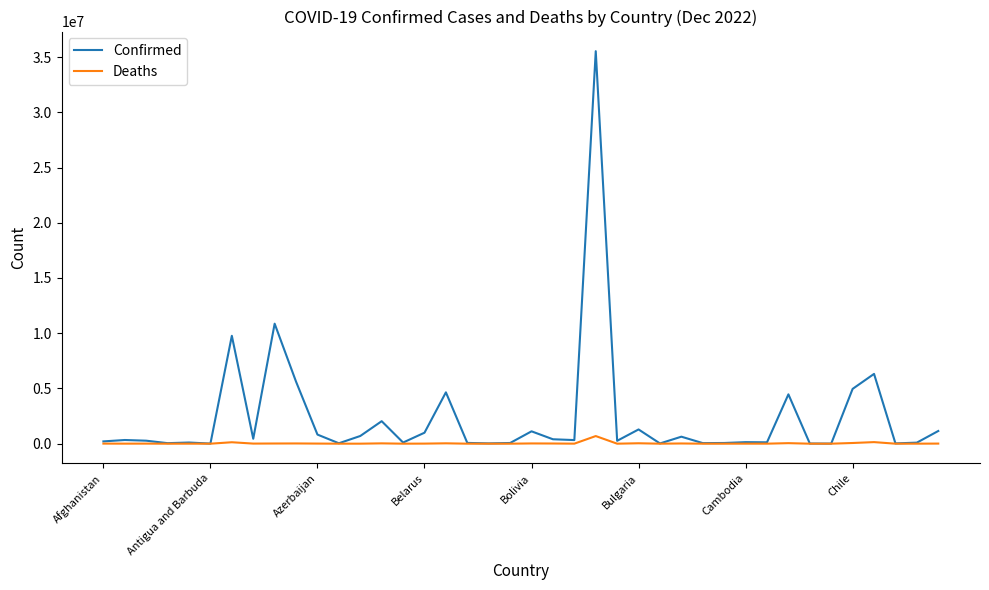

Which series has the widest spread of values?

Confirmed